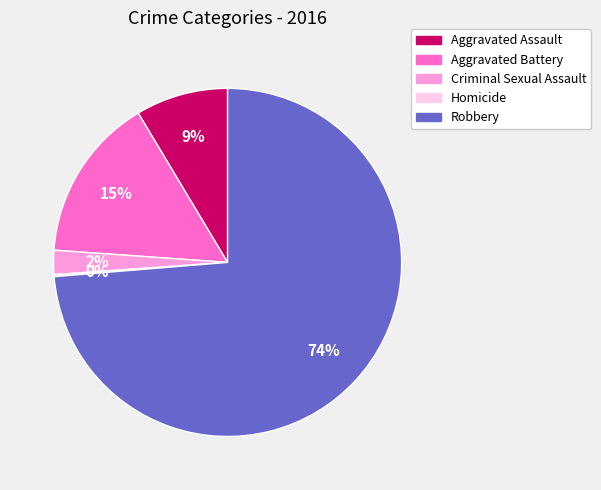

To the nearest percent, what is the combined percentage of Aggravated Assault and Criminal Sexual Assault?

11%